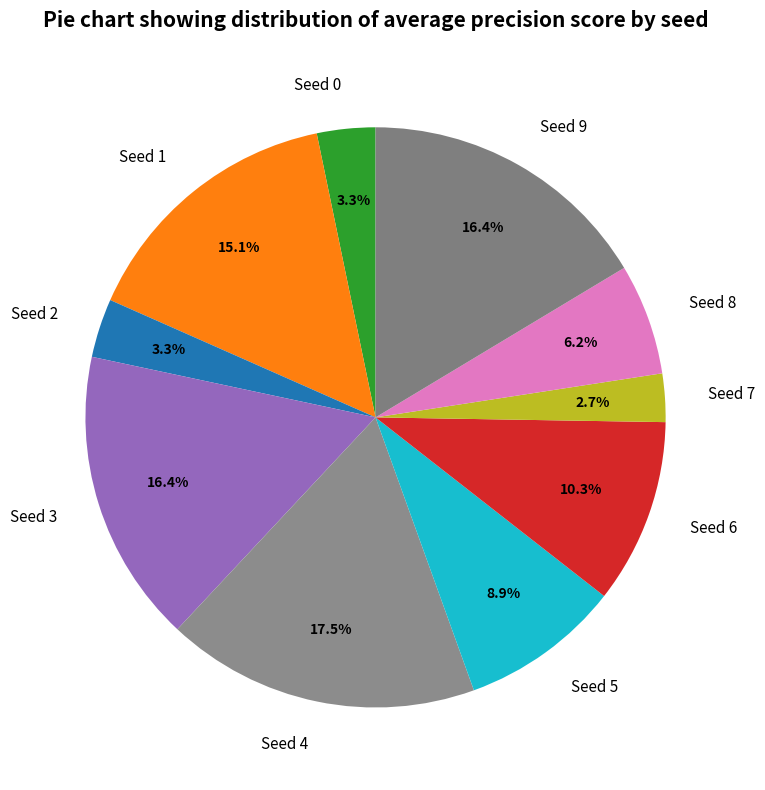

Combined, do Seed 4 and Seed 7 account for over 50%?

No